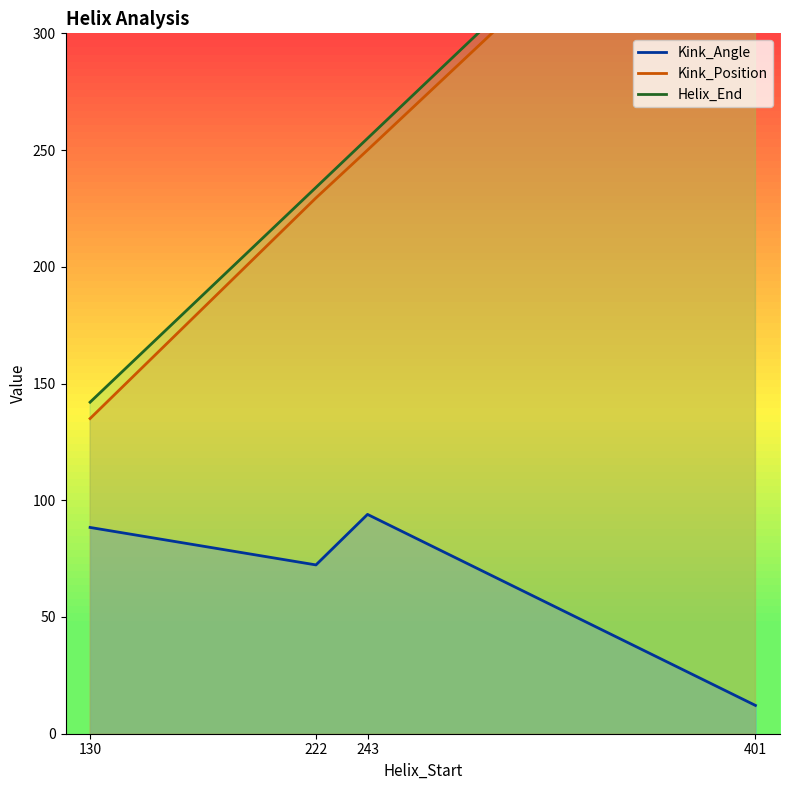

True or false: Helix_End has more than 2 points higher than both neighbors.

False